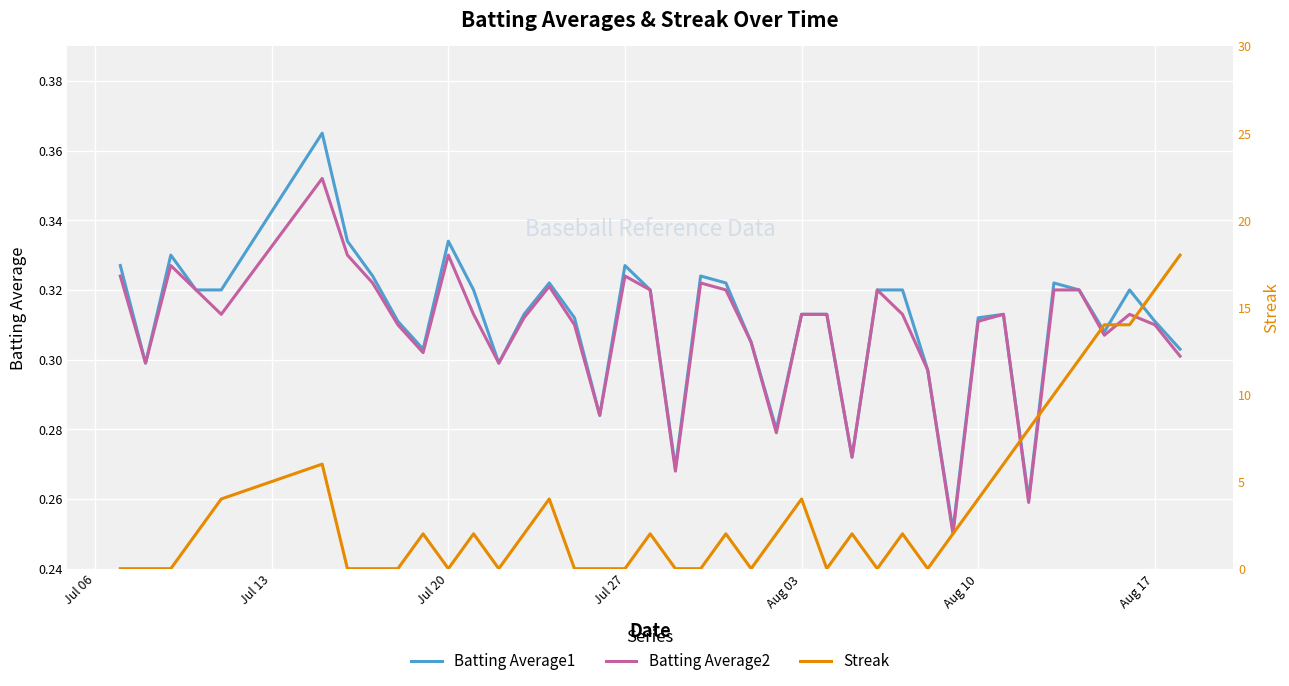

True or false: Batting Average2 has a value of 0.6 at Aug 03.

False